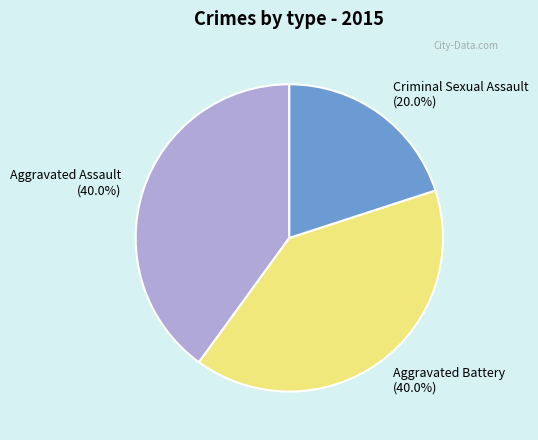

What is the smallest slice in the pie chart?

Criminal Sexual Assault